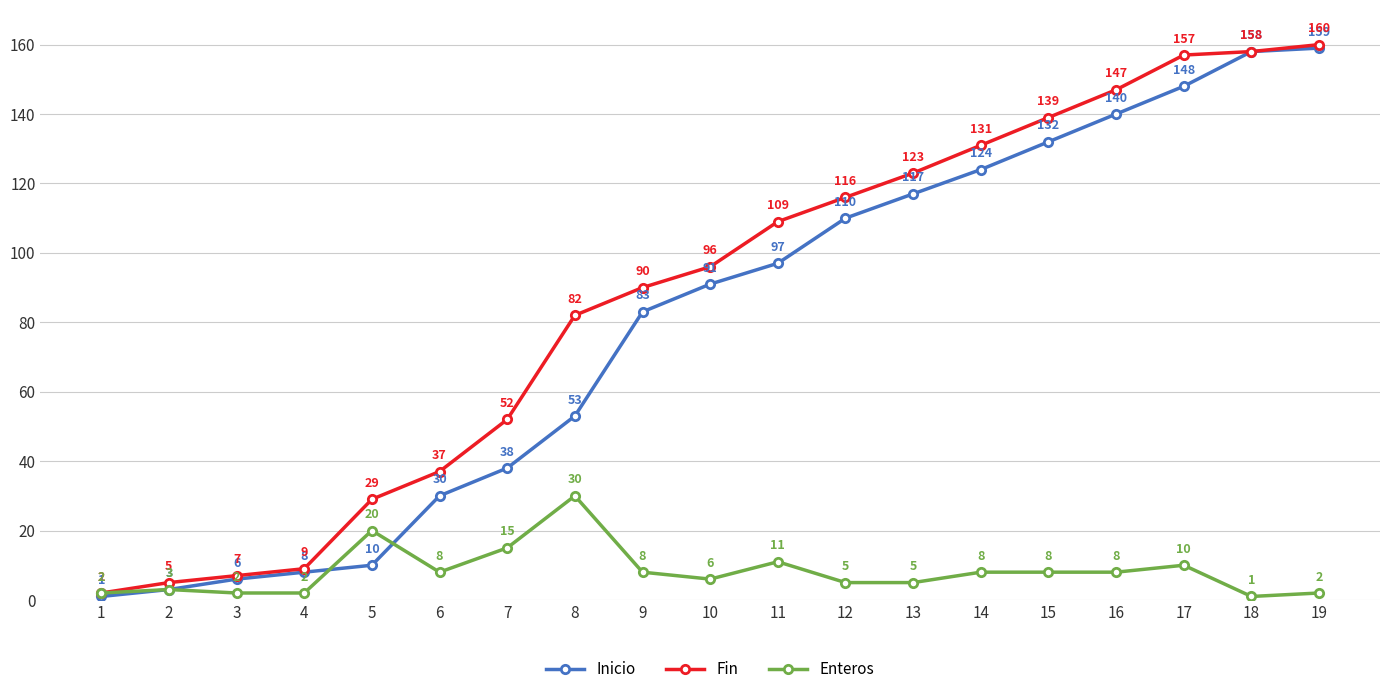

True or false: Inicio has more than 2 interior local peaks.

False